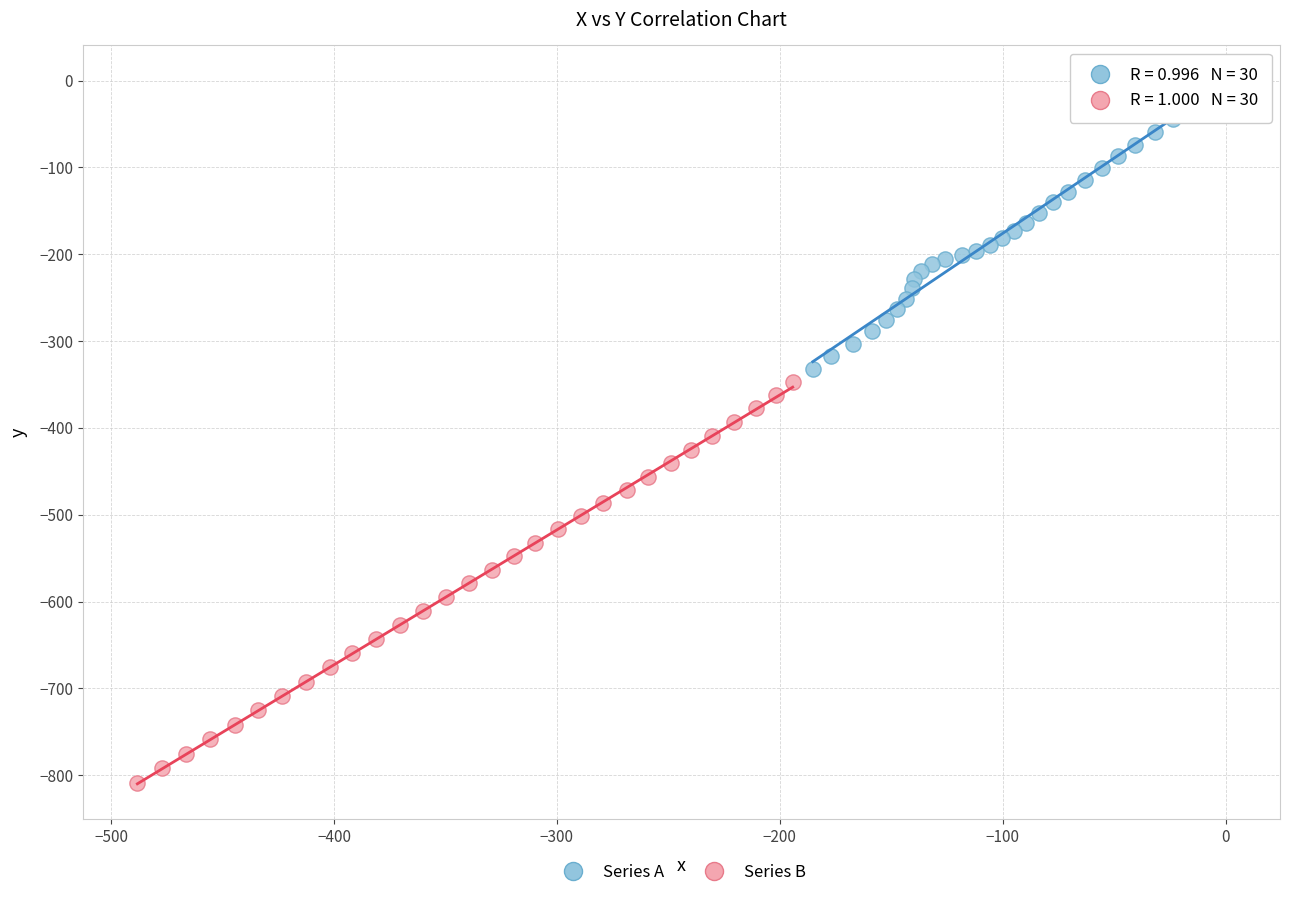

Which series has the largest Y range (max minus min)?

Series B